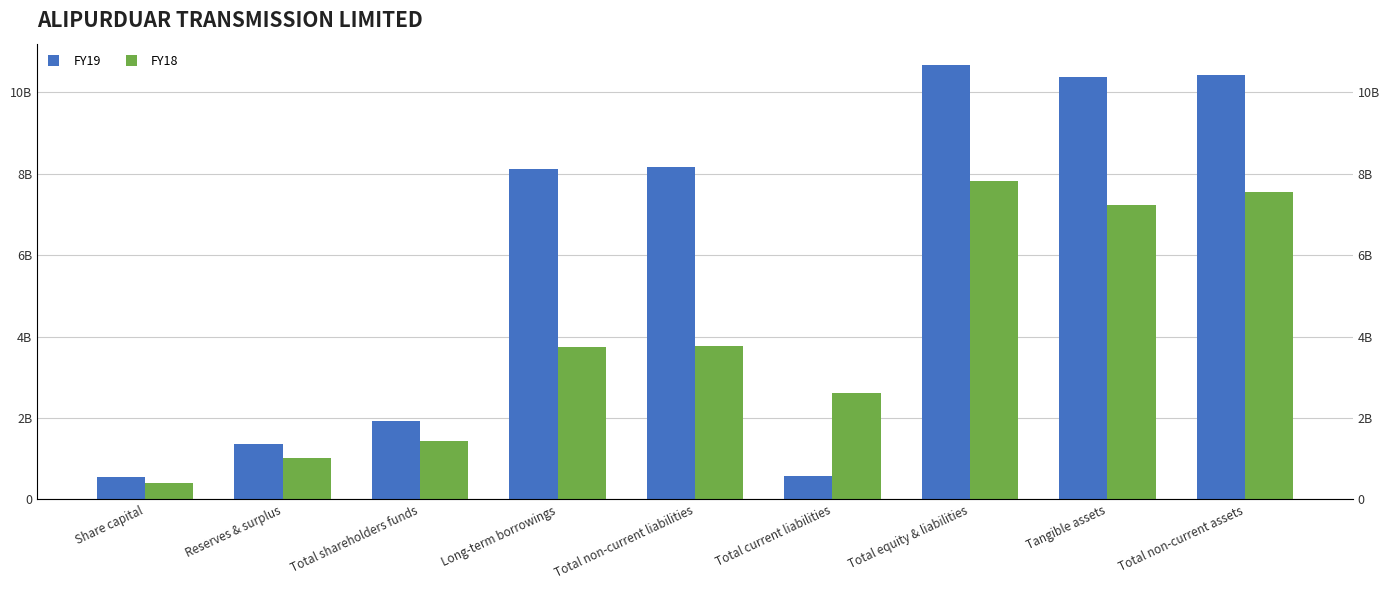

Read the FY19 value at Total current liabilities, to the nearest 50.

566525000